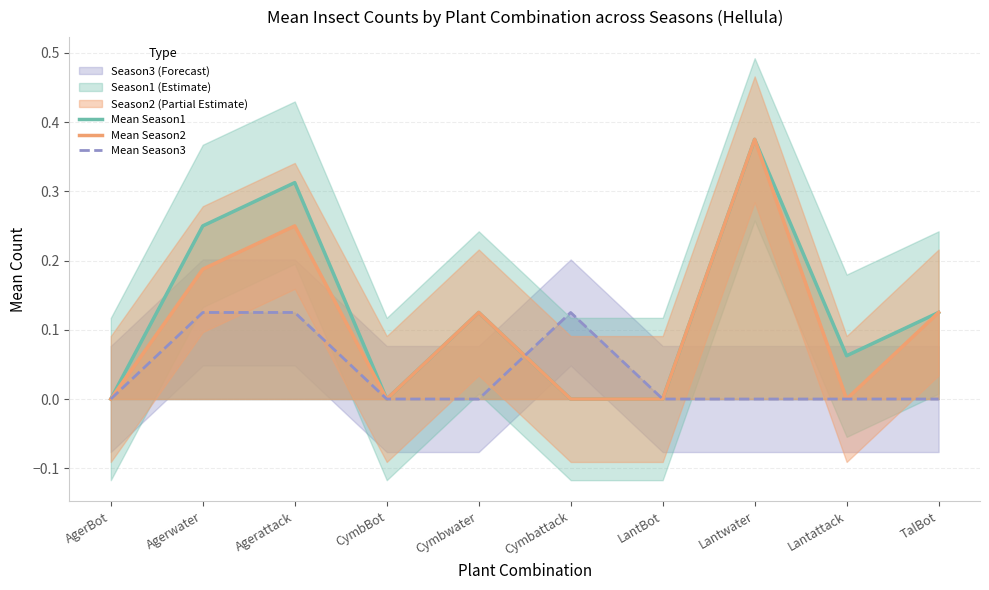

Between Cymbattack and Agerwater, which is larger?

Agerwater